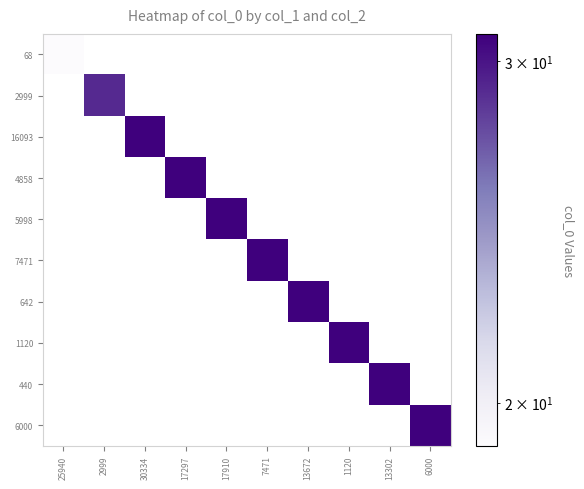

Between 13672 and 17297, which is larger?

17297